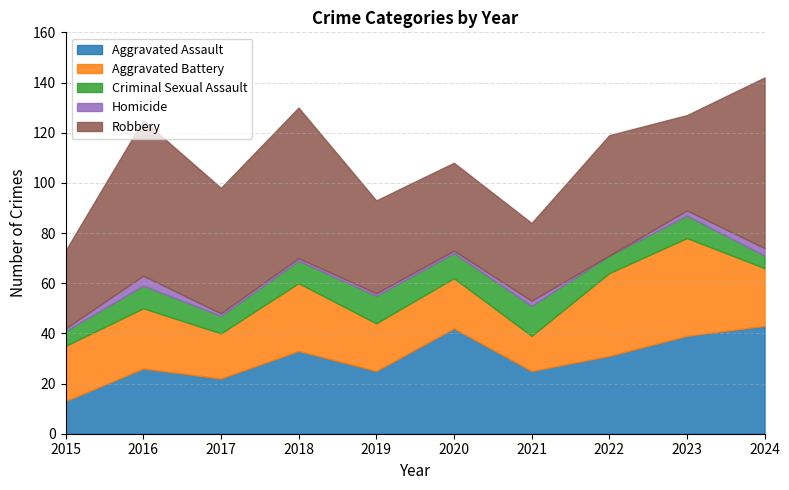

How many data points does each series have?

10